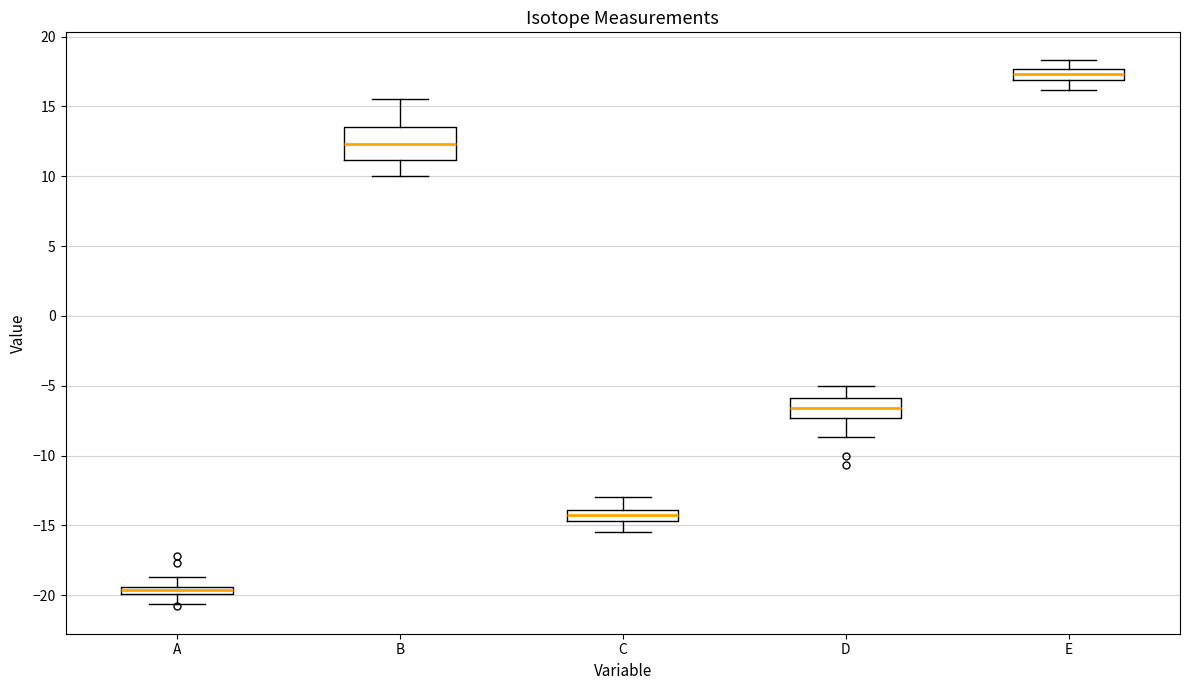

Which box has the highest median line?

E